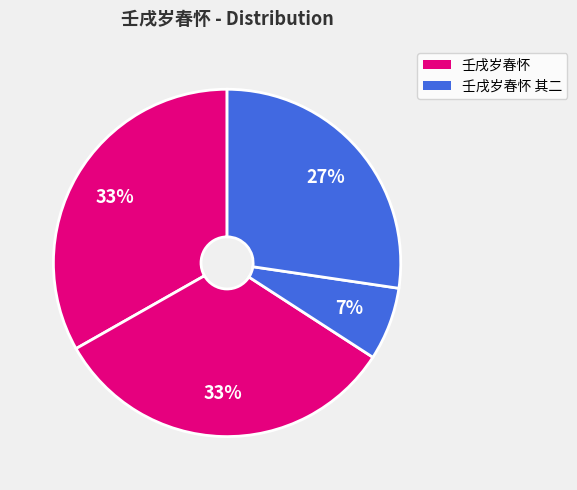

Count the number of slices in the pie.

4